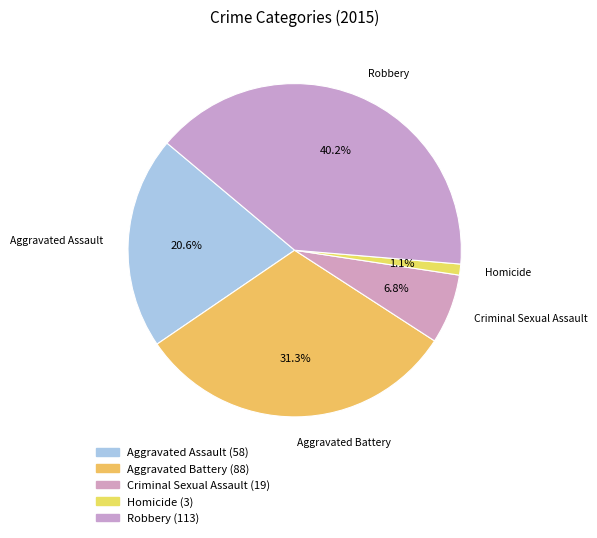

The Criminal Sexual Assault slice represents 1% of the pie. True or false?

False